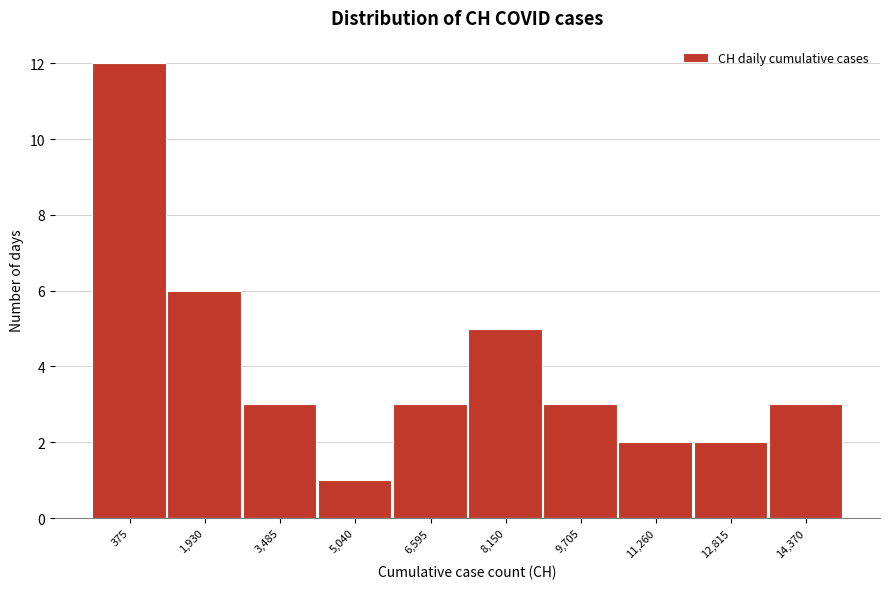

Reading left to right, extract all data points from this chart.

12	6	3	1	3	5	3	2	2	3